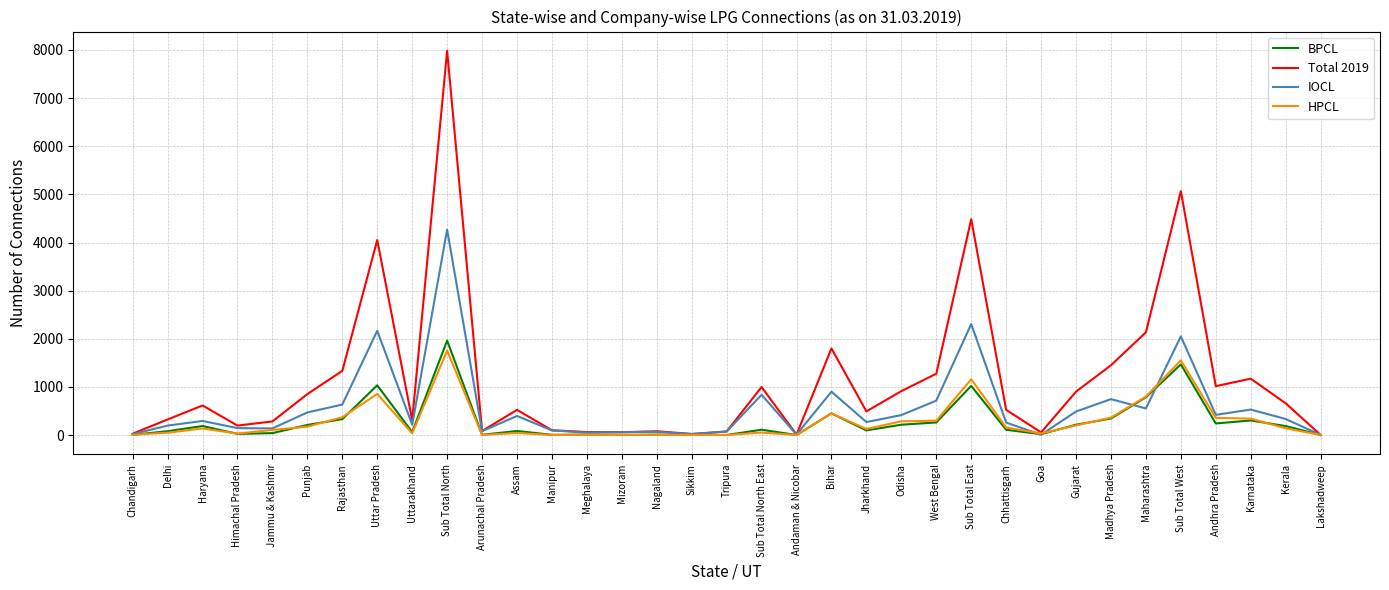

The BPCL series shows 261 at West Bengal. True or false?

True